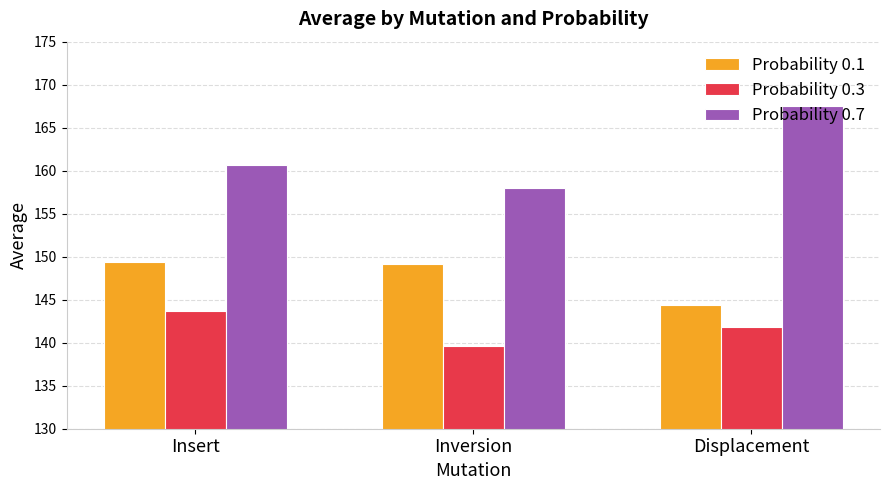

How many bars are there in each group?

3